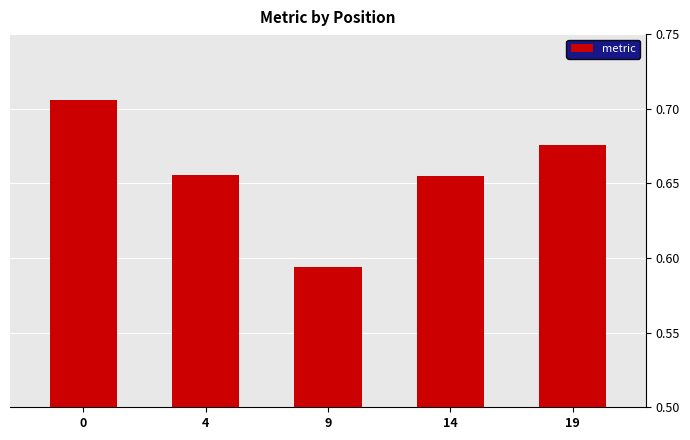

The chart shows a value of 0.2 at 4. True or false?

False